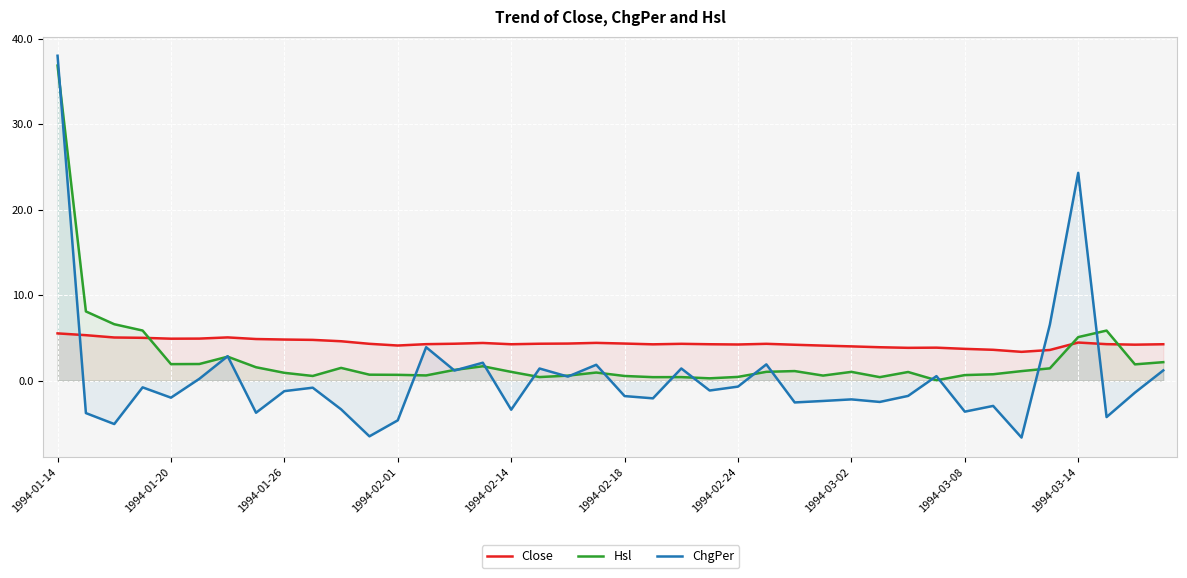

How many data points does each series have?

40